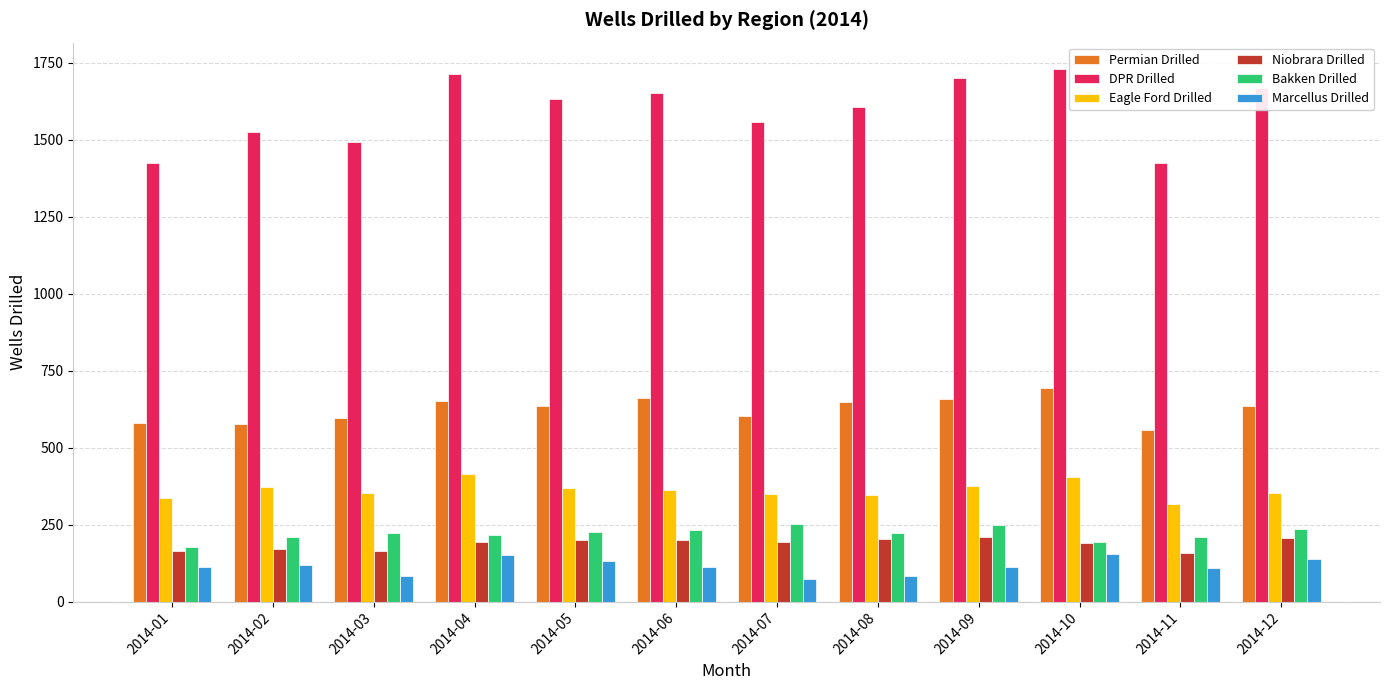

The DPR Drilled series shows 1714 at 2014-04. True or false?

True